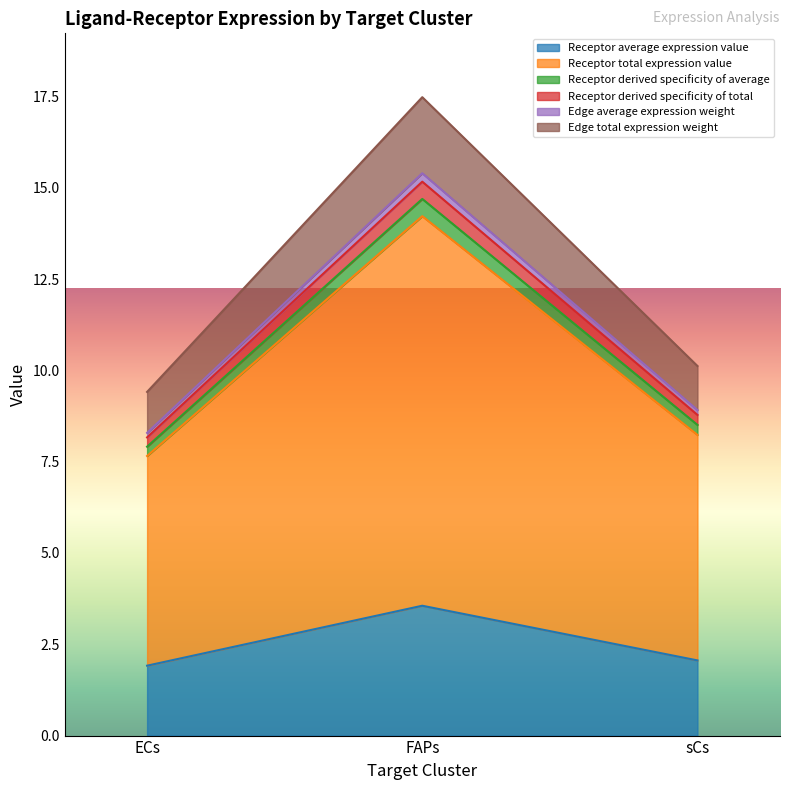

Does the chart display data point markers on the line(s)?

No